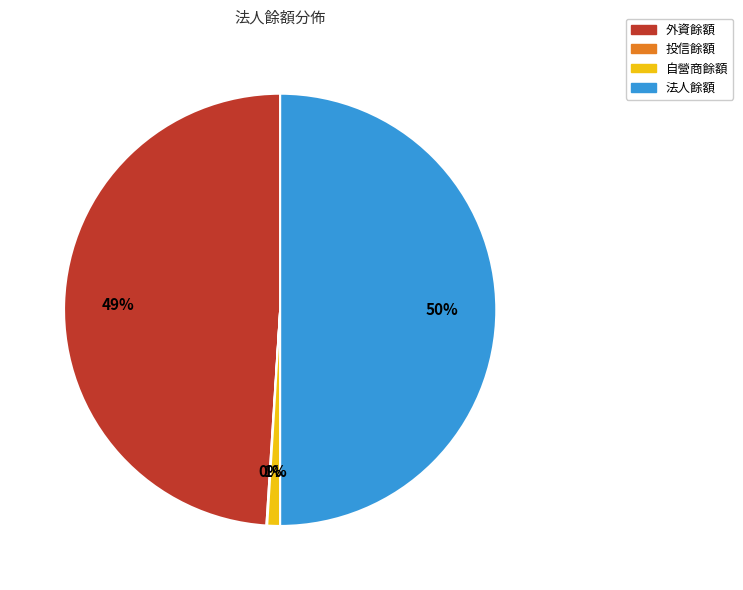

To the nearest percent, what is the combined percentage of 外資餘額 and 自營商餘額?

50%